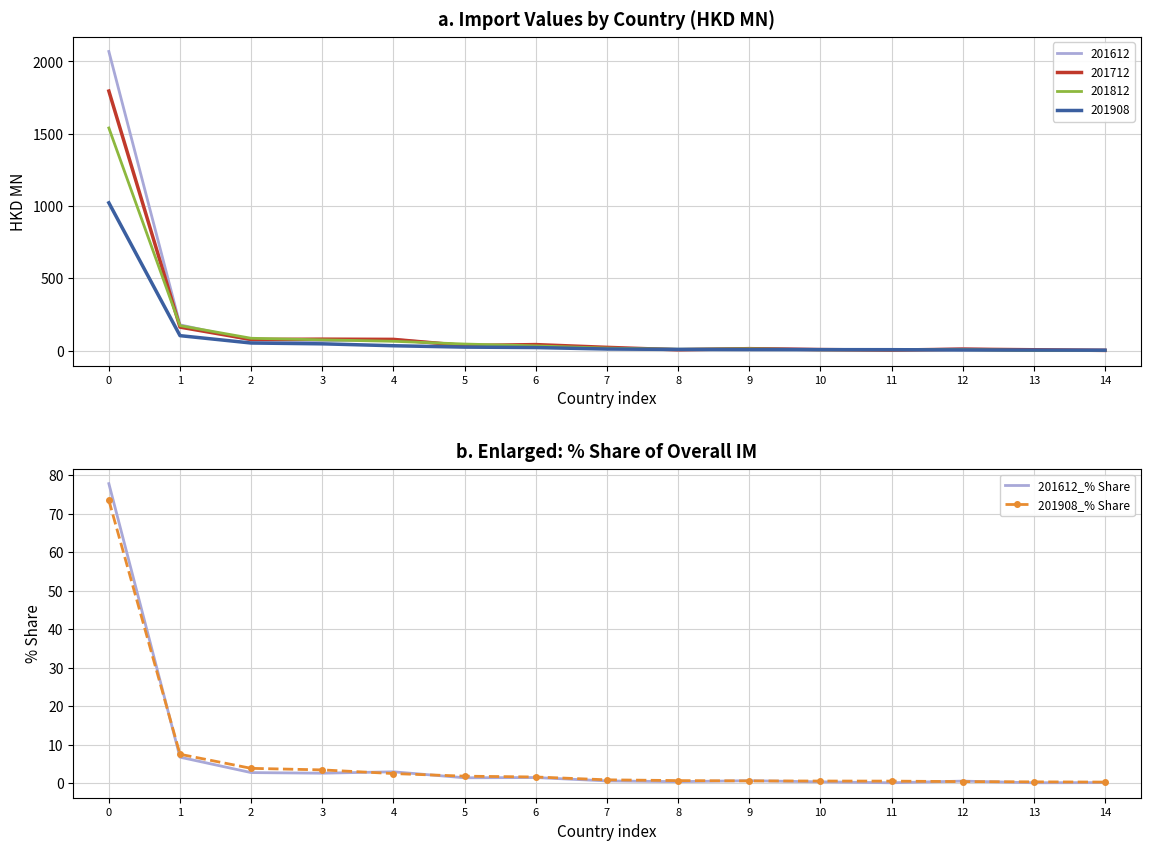

True or false: 201908_% Share has more than 0 interior local peaks.

False